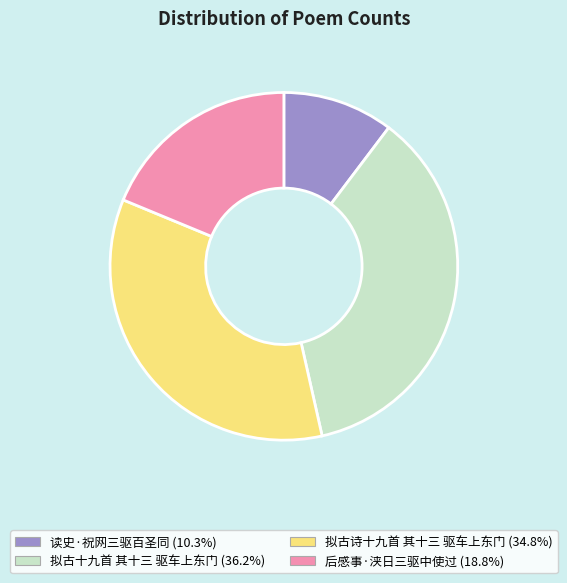

Does 后感事·浃日三驱中使过 account for over 50% of the chart?

No